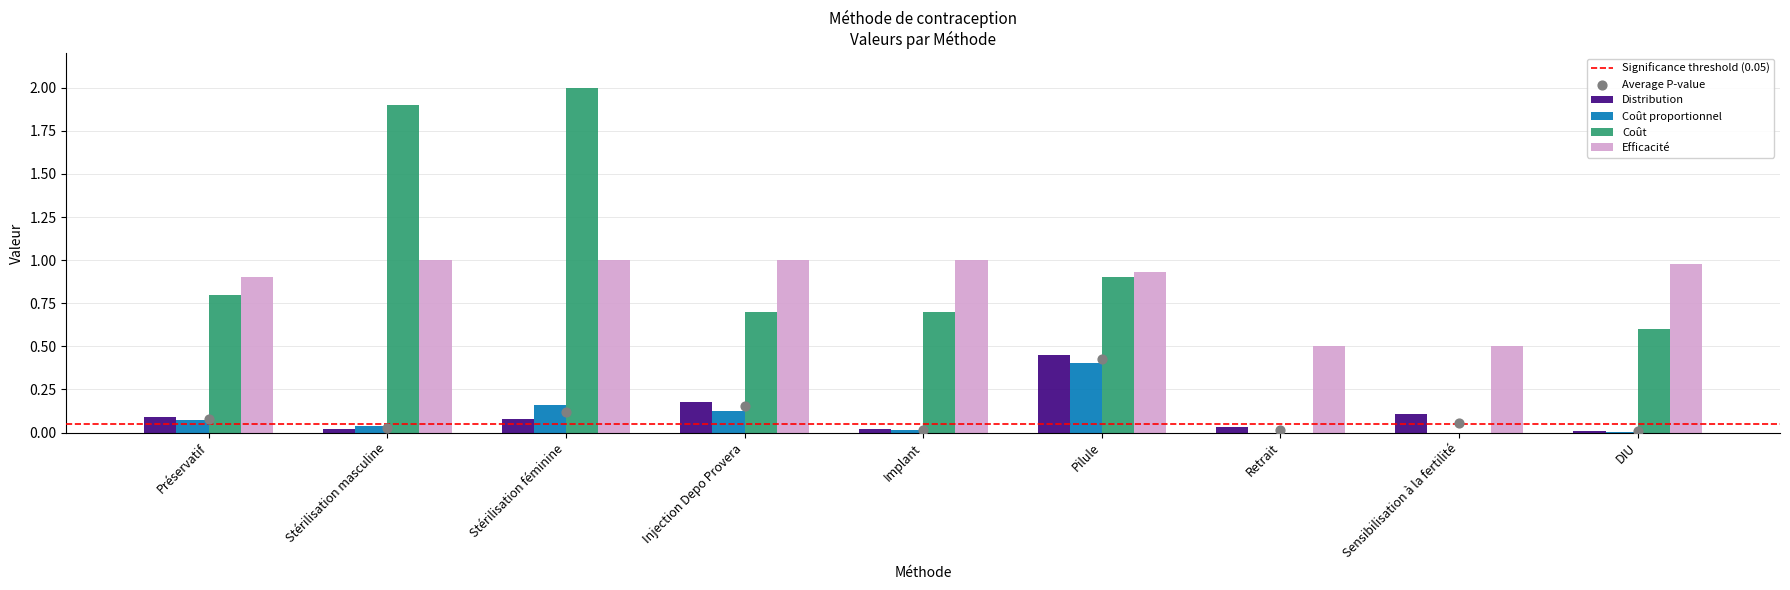

Which series contains the lowest Y value?

Coût proportionnel